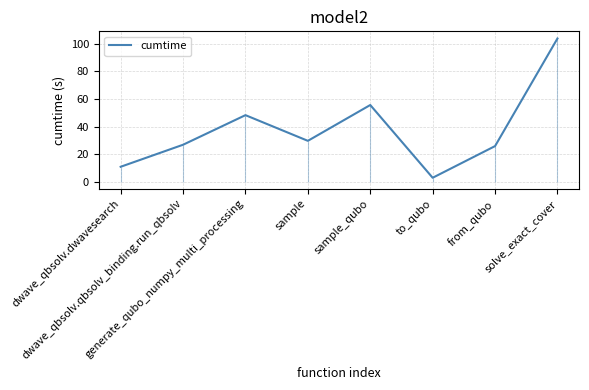

How many lines are shown in the chart?

1